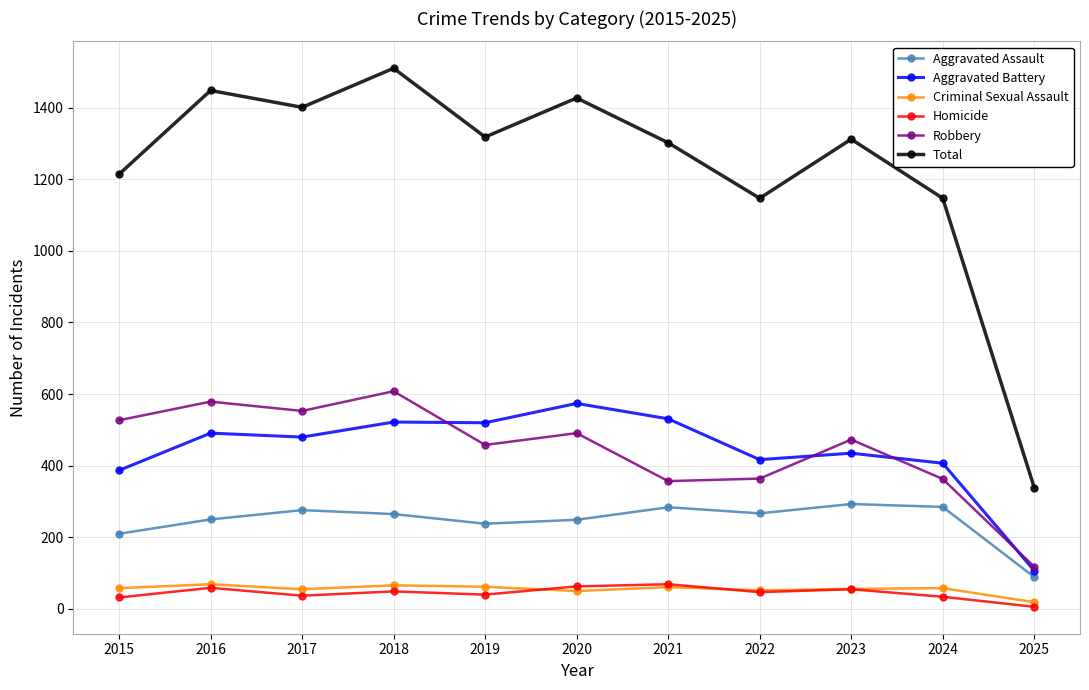

Which category has the lowest value in the Aggravated Battery series?

2025